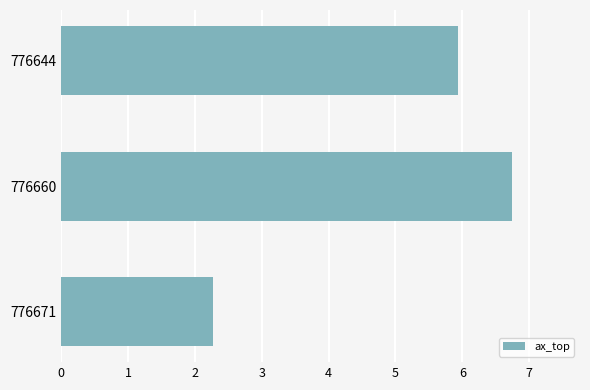

Which label corresponds to the largest value in the chart?

776660